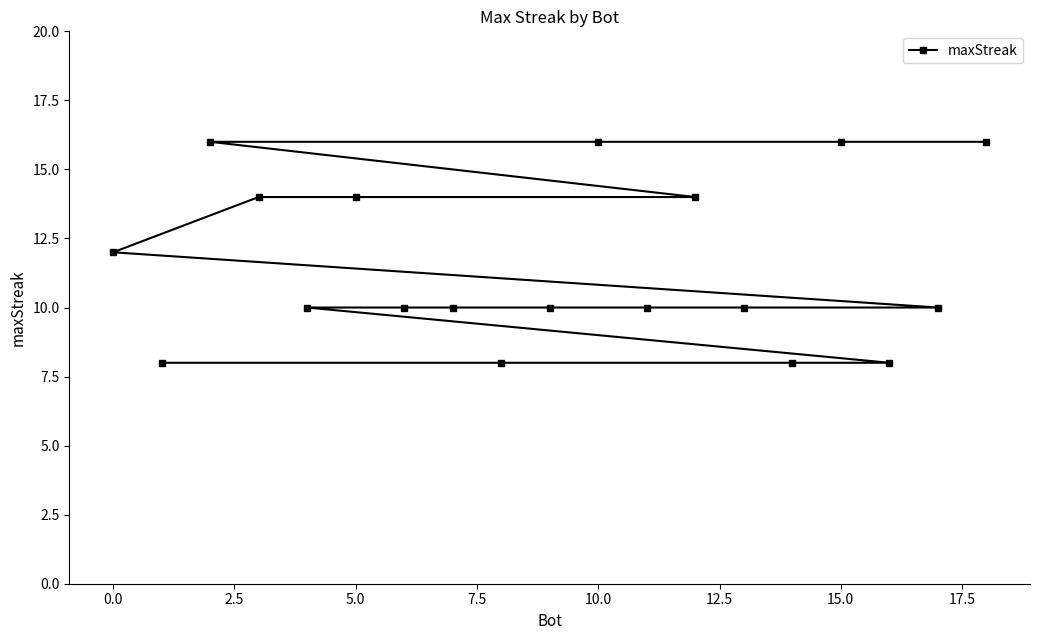

Reading right to left, transcribe all the data shown in this chart.

16	10	8	16	8	10	14	10	16	10	8	10	10	14	10	14	16	8	12